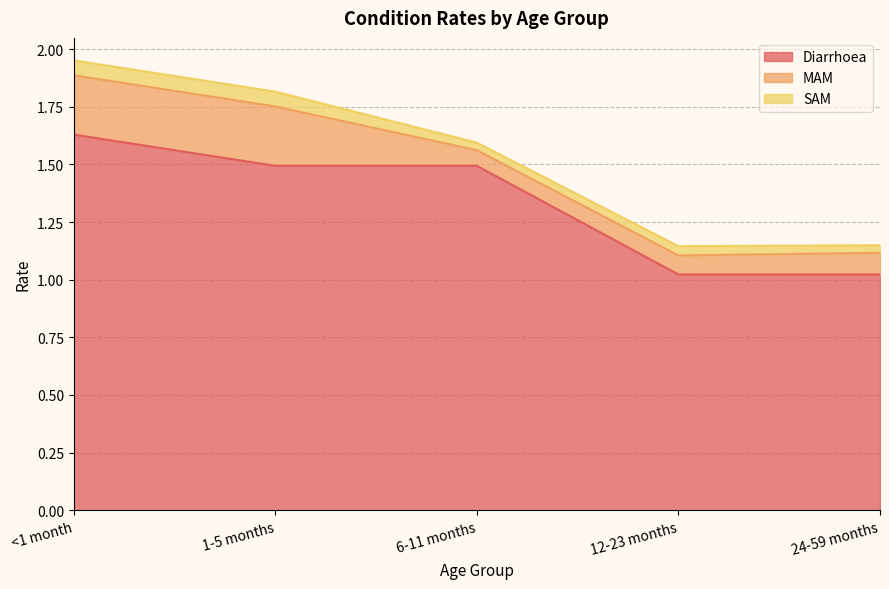

Reading right to left, extract all data points from this chart.

Diarrhoea: 24-59 months=1.0	12-23 months=1.0	6-11 months=1.5	1-5 months=1.5	<1 month=1.6
MAM: 24-59 months=0.1	12-23 months=0.1	6-11 months=0.1	1-5 months=0.3	<1 month=0.3
SAM: 24-59 months=0.0	12-23 months=0.0	6-11 months=0.0	1-5 months=0.1	<1 month=0.1